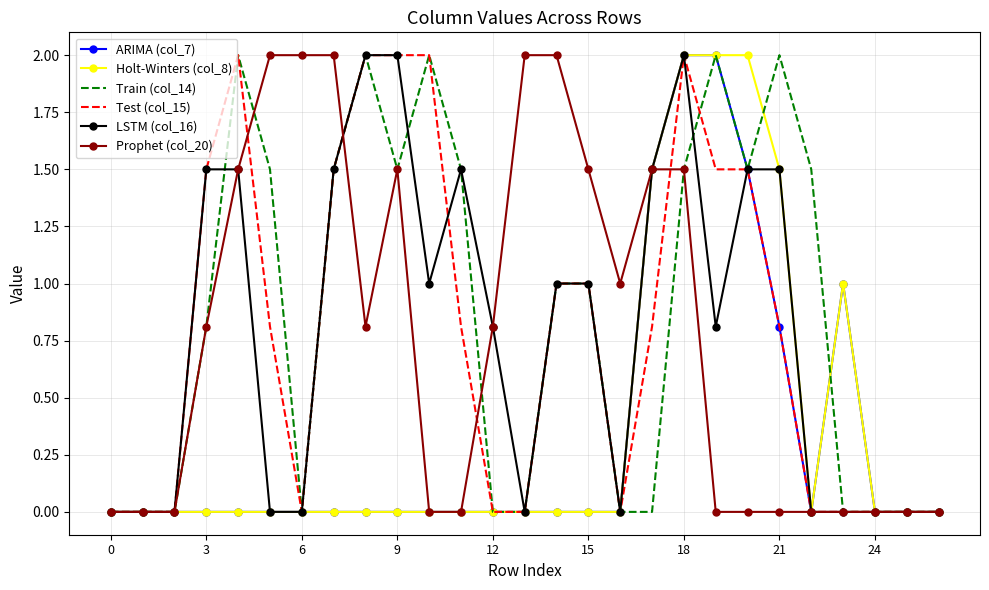

What is the maximum value for Test (col_15)?

2.0